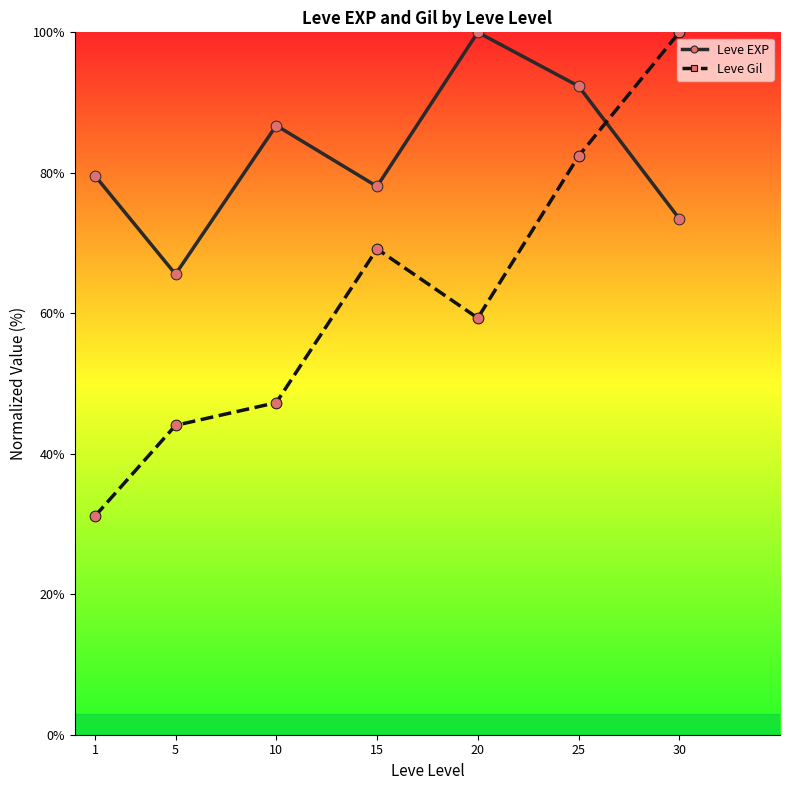

What are all the series names shown in the legend?

Leve EXP, Leve Gil